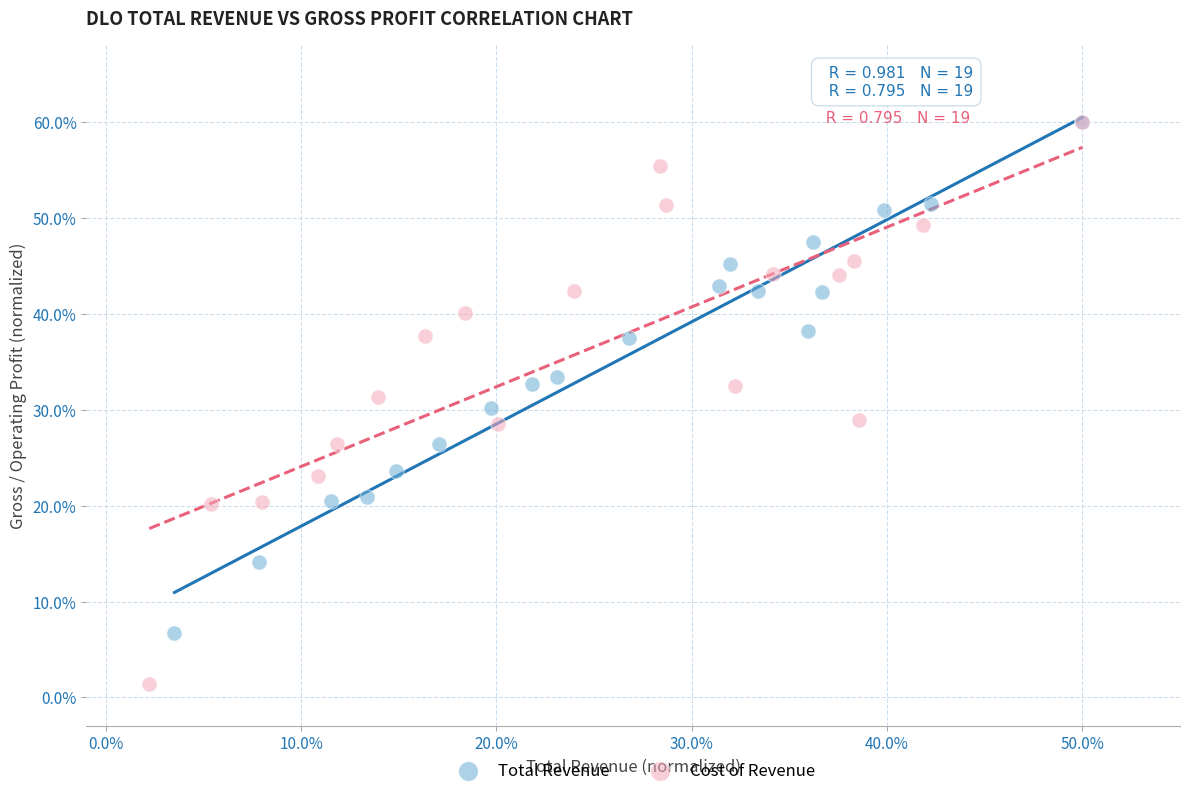

Which series reaches the minimum Y coordinate?

Cost of Revenue